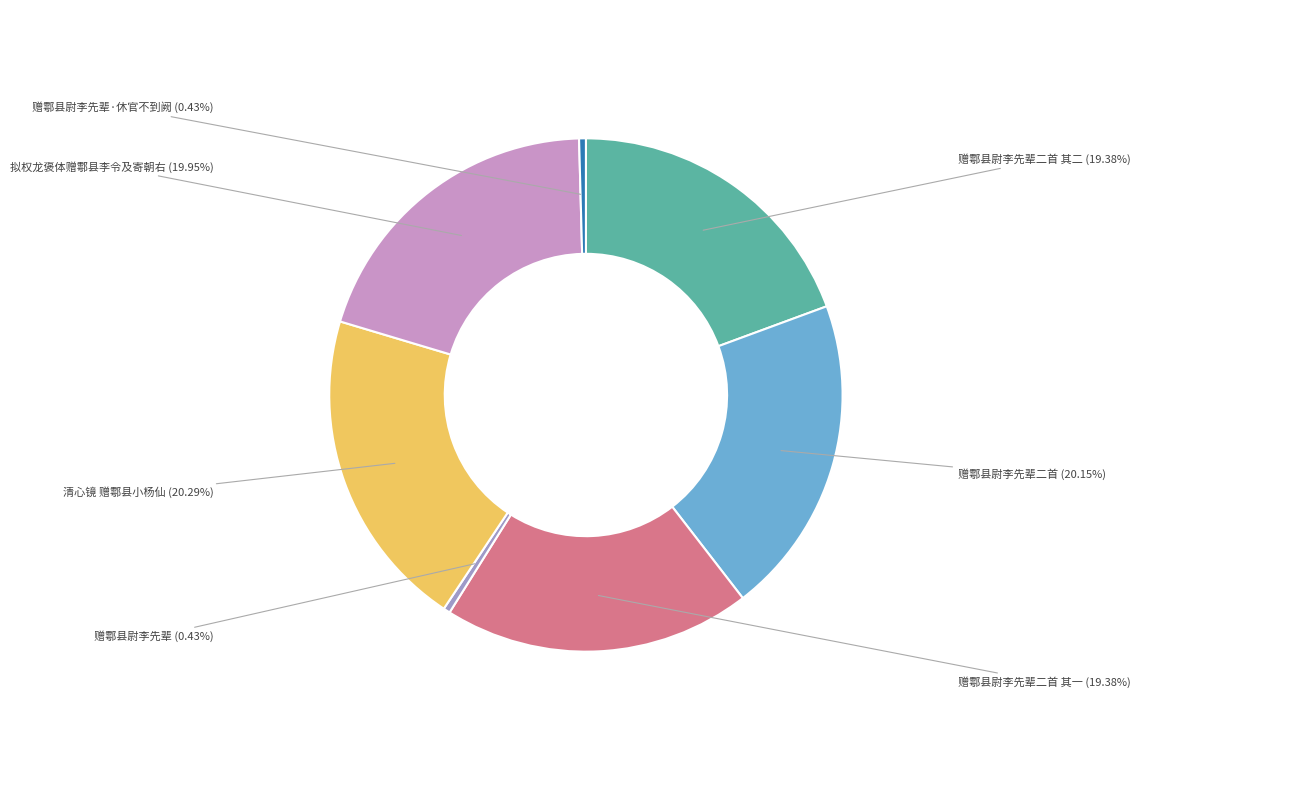

How many segments does this pie chart have?

7